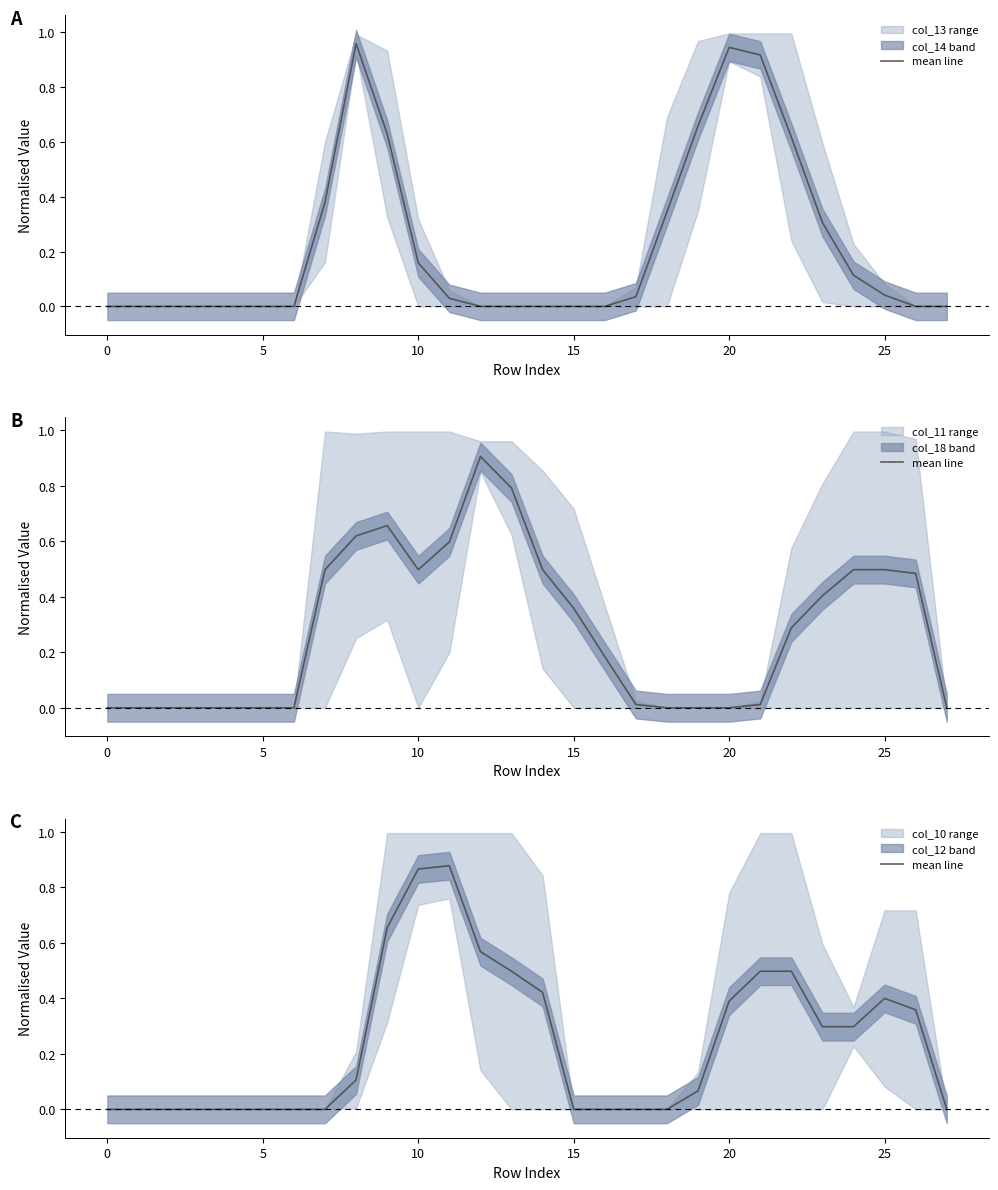

What is the average value?

0.2